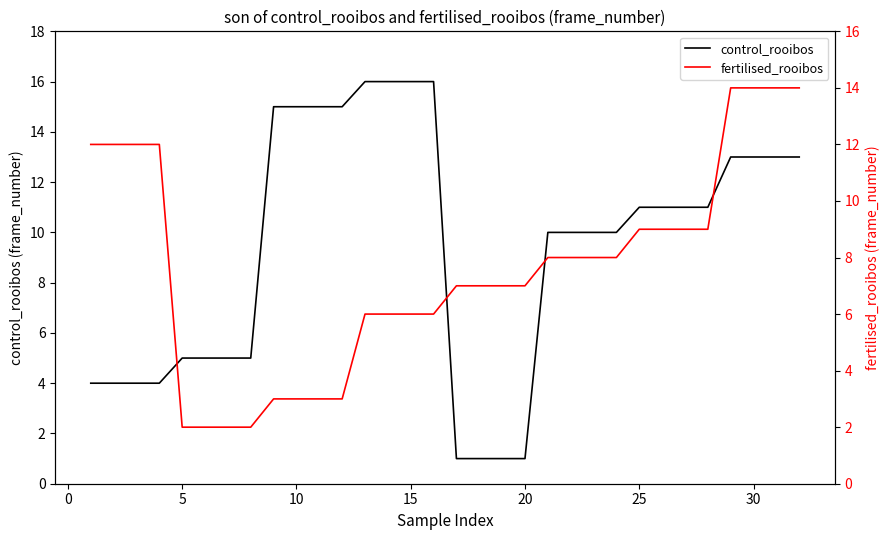

At 10, list the series in order from largest to smallest.

fertilised_rooibos, control_rooibos